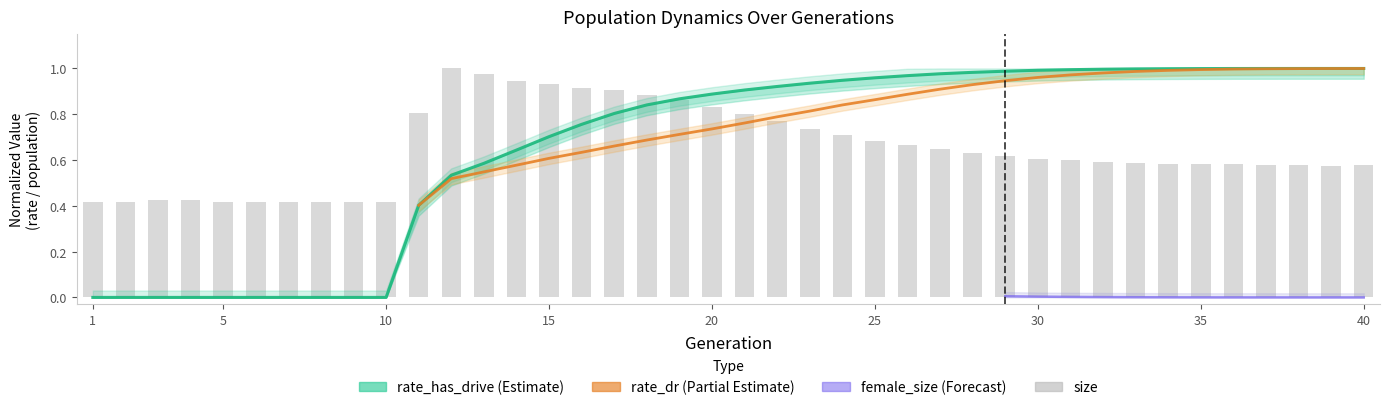

Is the value of rate_dr at 23 greater than the value of size at 32?

Yes